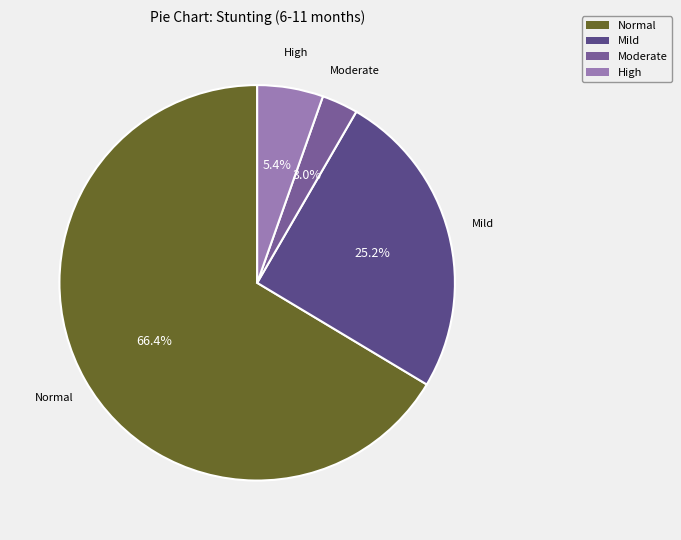

Which slice is the largest?

Normal (HAZ-score > -1)